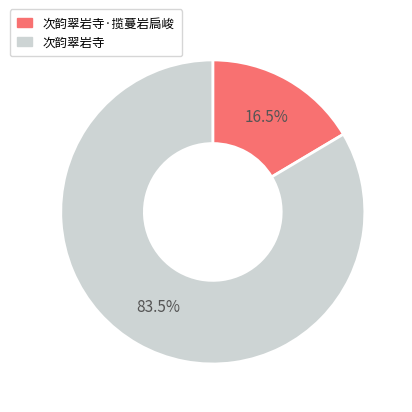

Rank the categories by value from highest to lowest.

次韵翠岩寺, 次韵翠岩寺·揽蔓岩扃峻